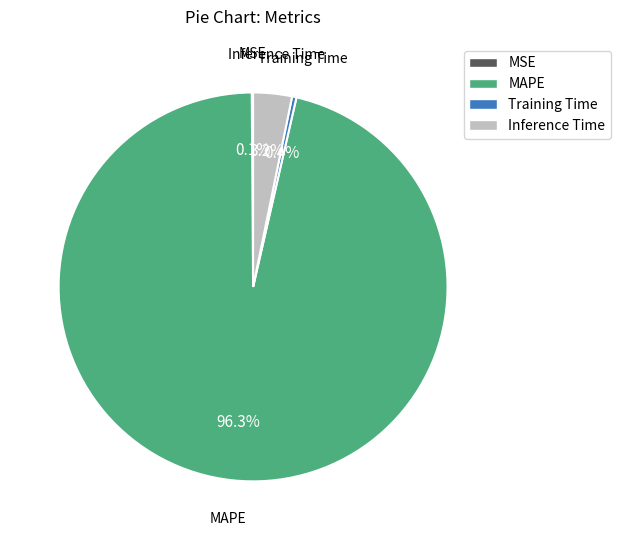

Which category accounts for the majority?

MAPE